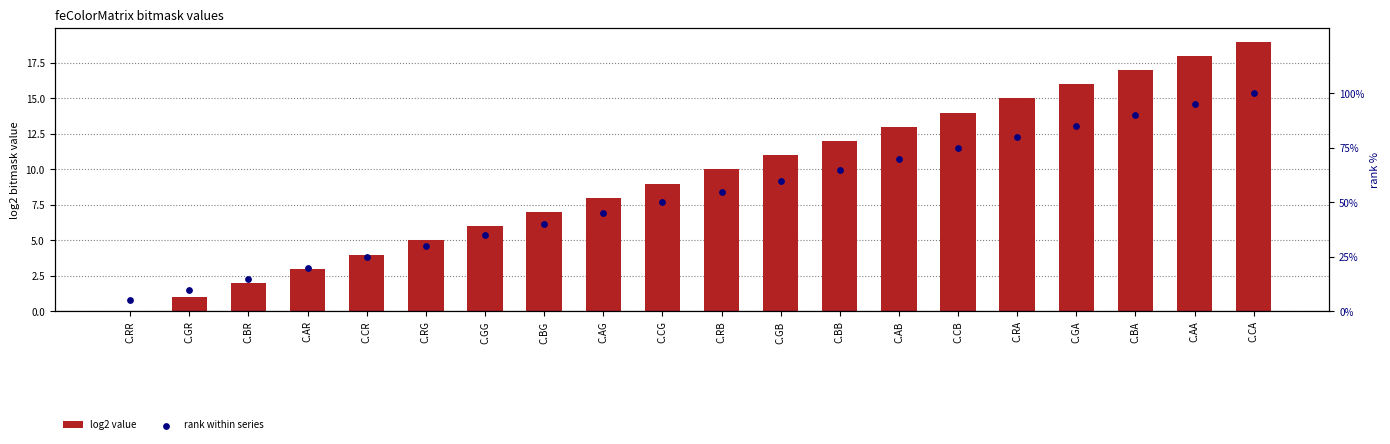

Which series has the widest spread of Y values?

rank within series